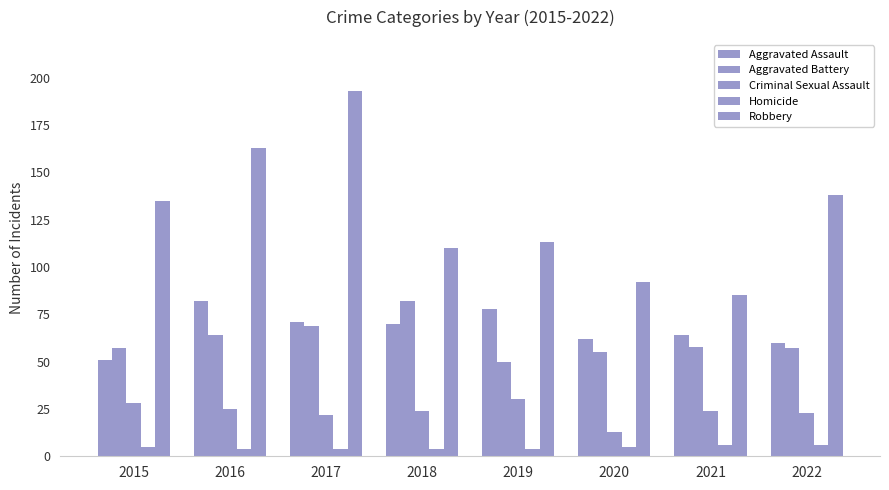

How many bars are there in total?

40